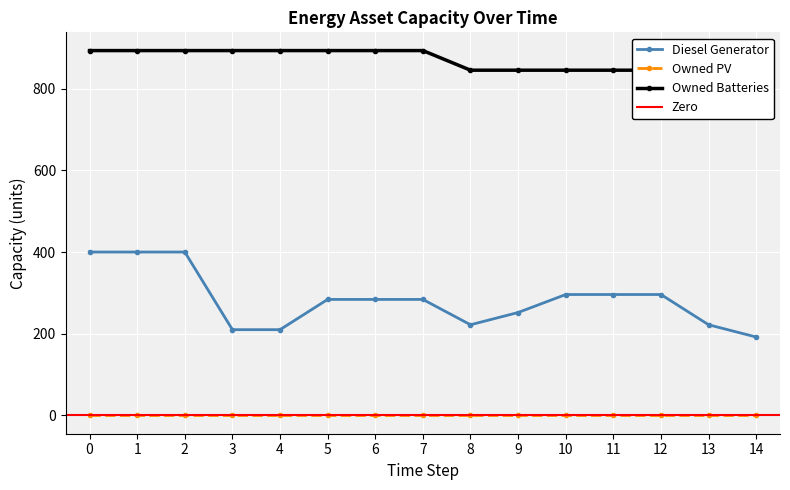

True or false: Diesel Generator has more than 0 points higher than both neighbors.

False